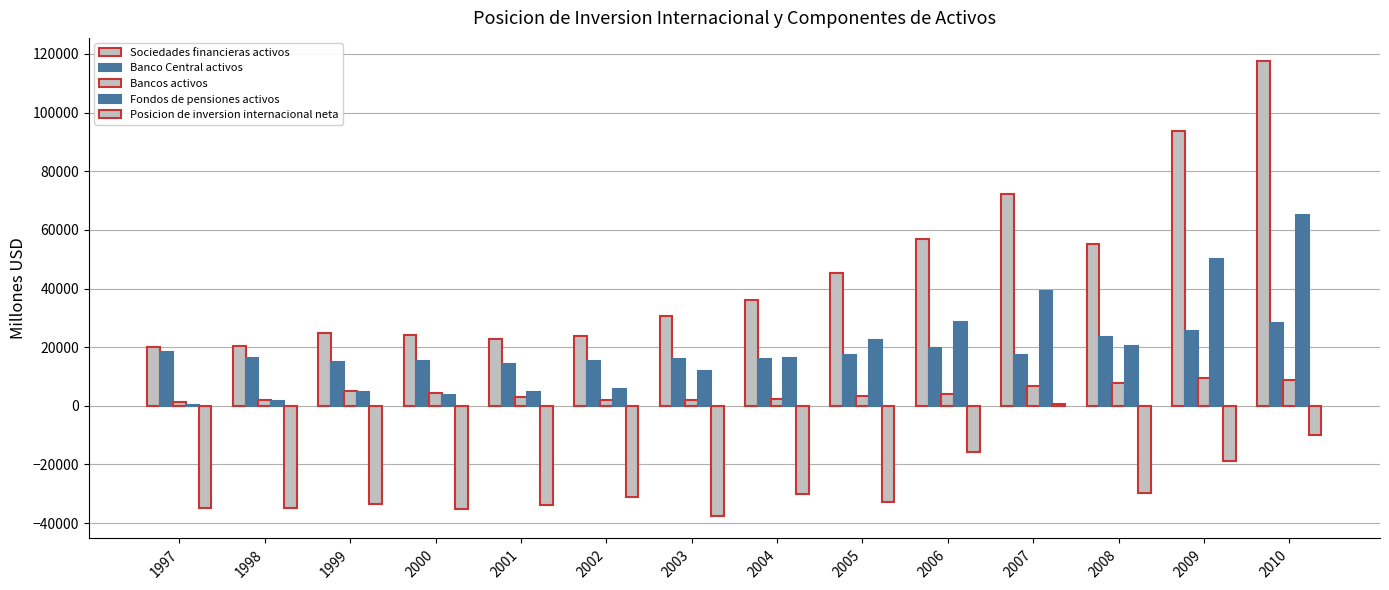

What is the sum of the Posicion de inversion internacional neta values at 2007 and 1997?

-34110